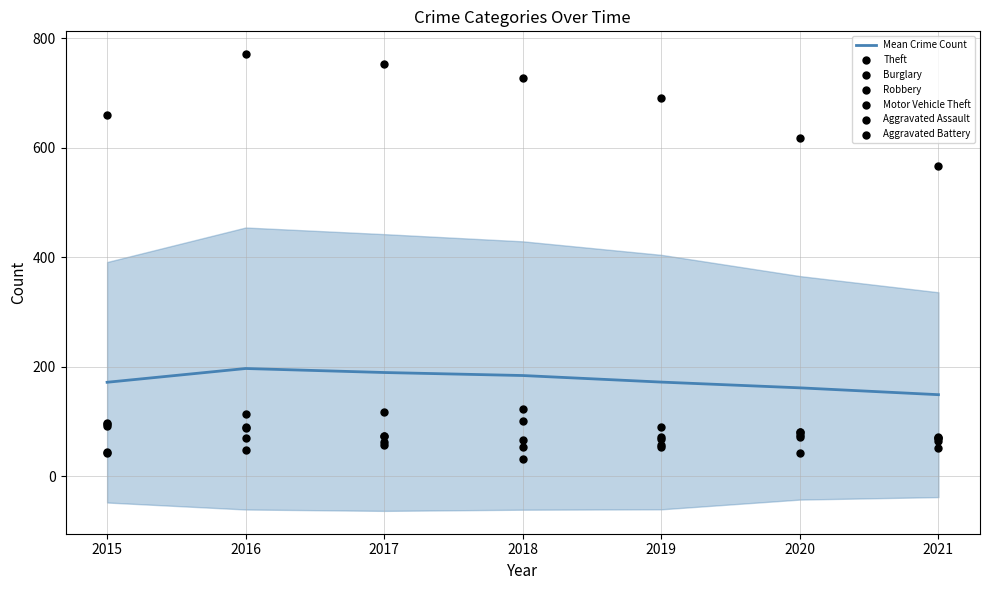

At which category is the sum across all series the highest?

2016